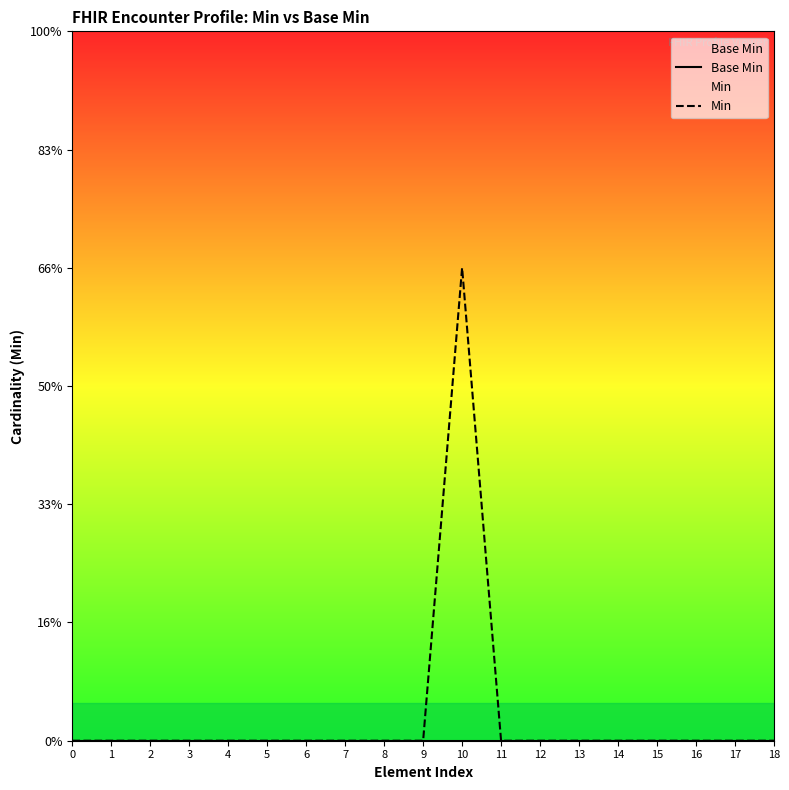

What is the maximum value shown in the chart?

1